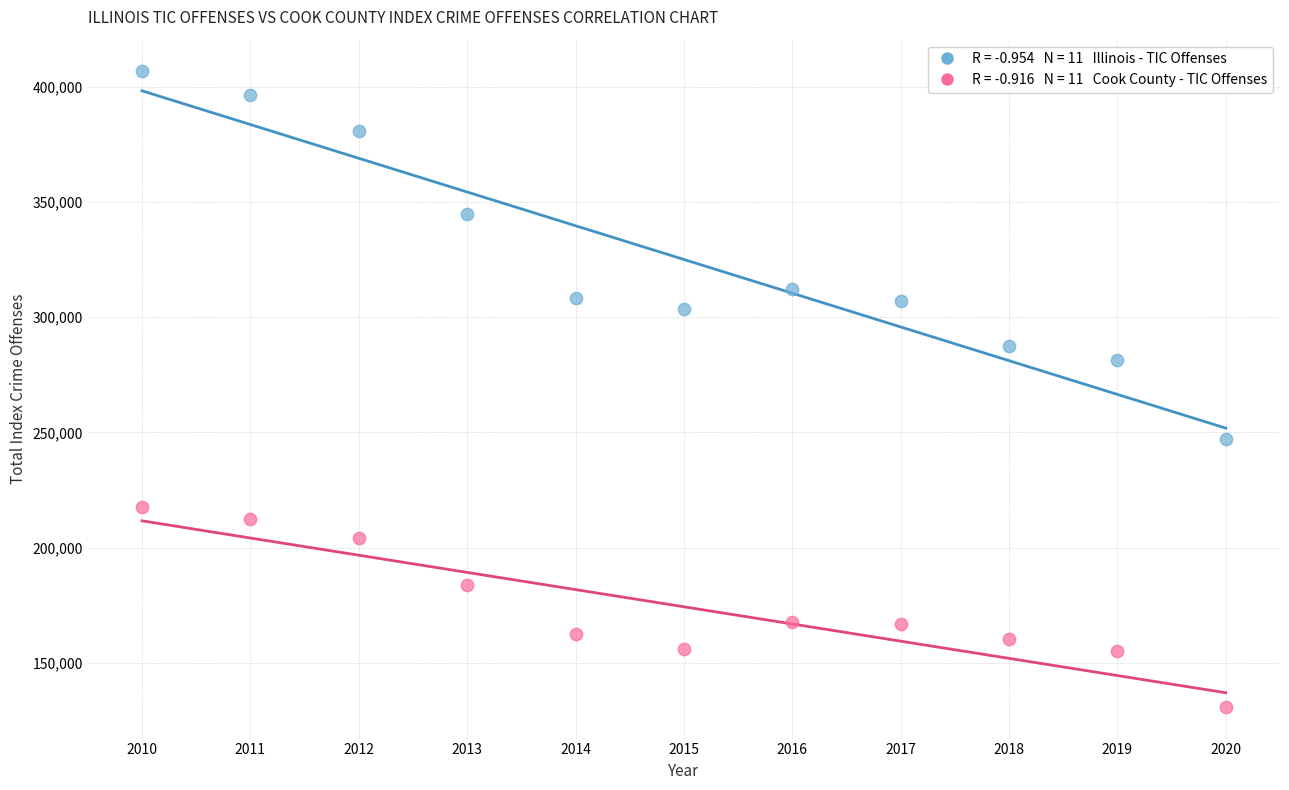

Across all data points, what is the range of Y values (max minus min)?

275908